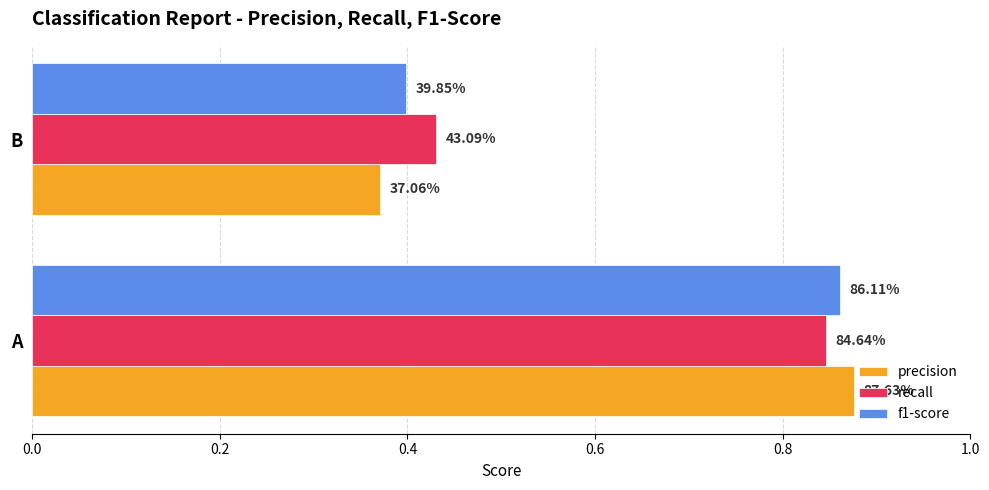

What are all the series names shown in the legend?

precision, recall, f1-score